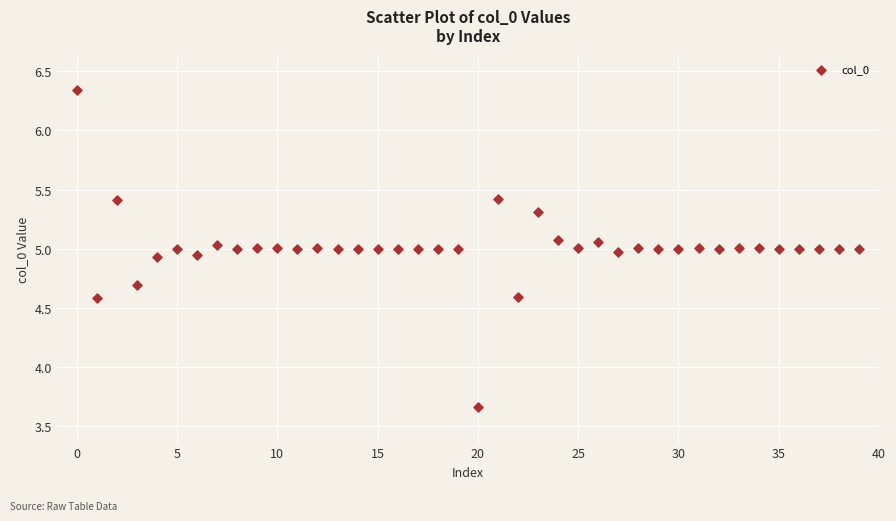

What is the range of Y values (max minus min)?

2.7